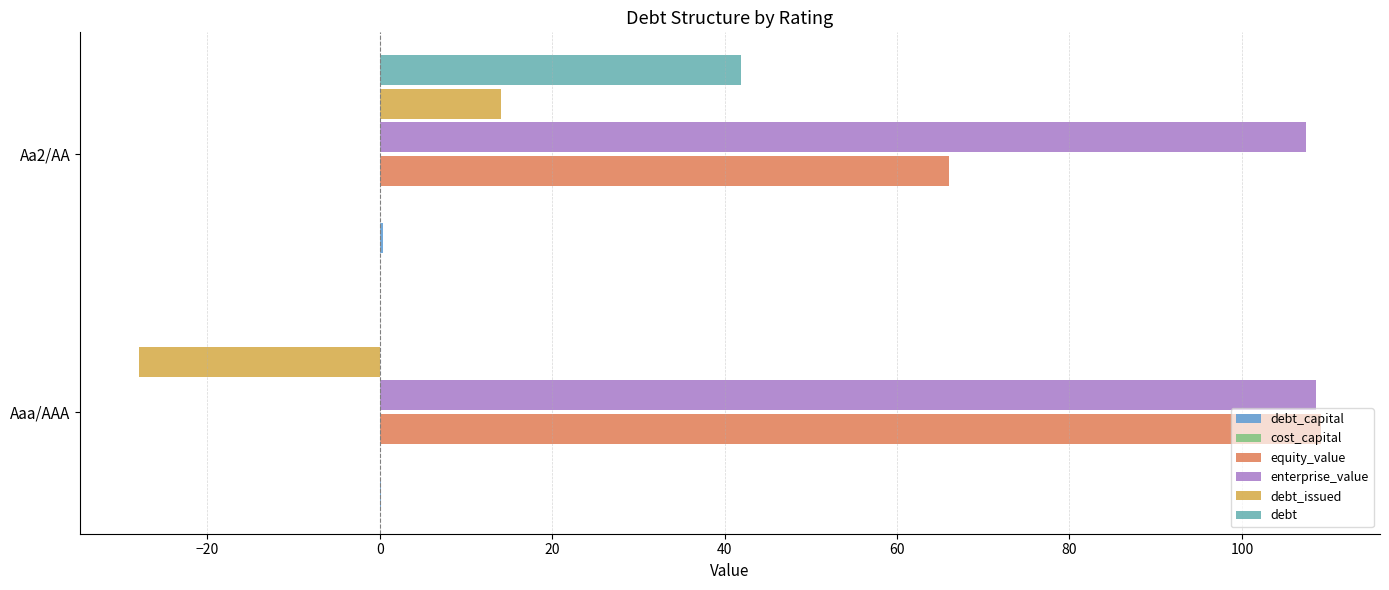

How many categories are shown in the chart?

2